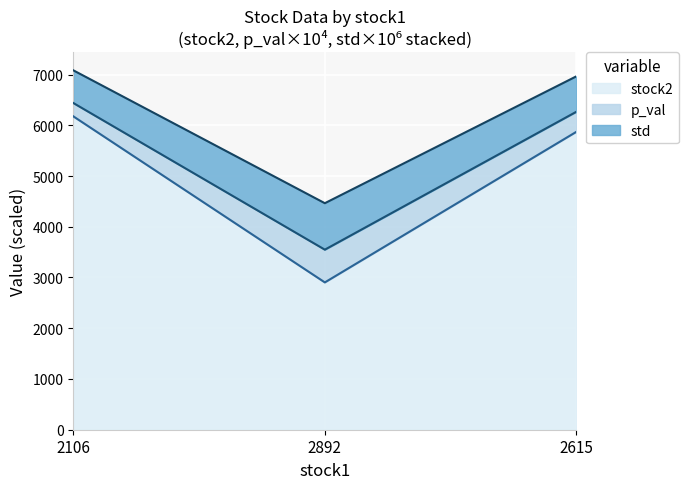

The std series shows 1020.3 at 2892. True or false?

False